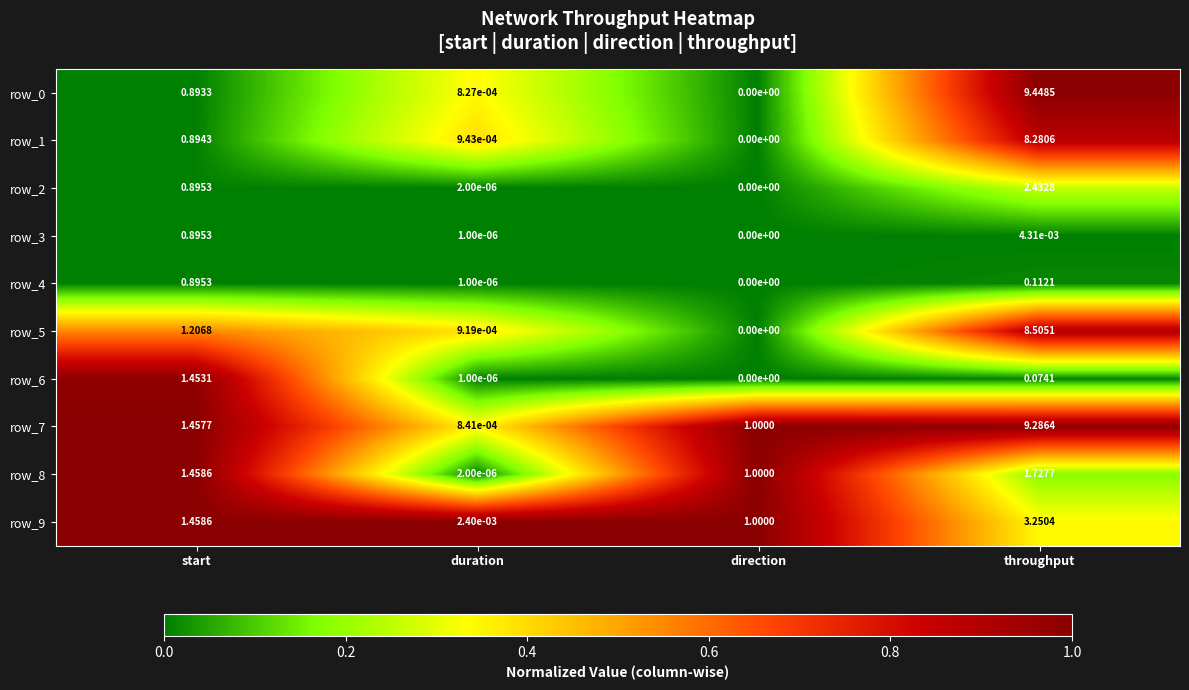

Which category has the lowest value across all series?

direction